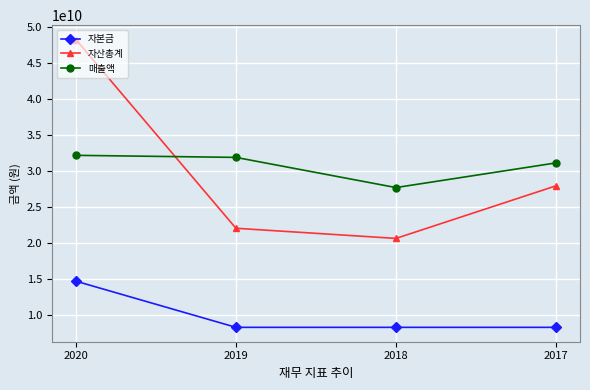

What is the average value of the 자본금 series?

9837509500